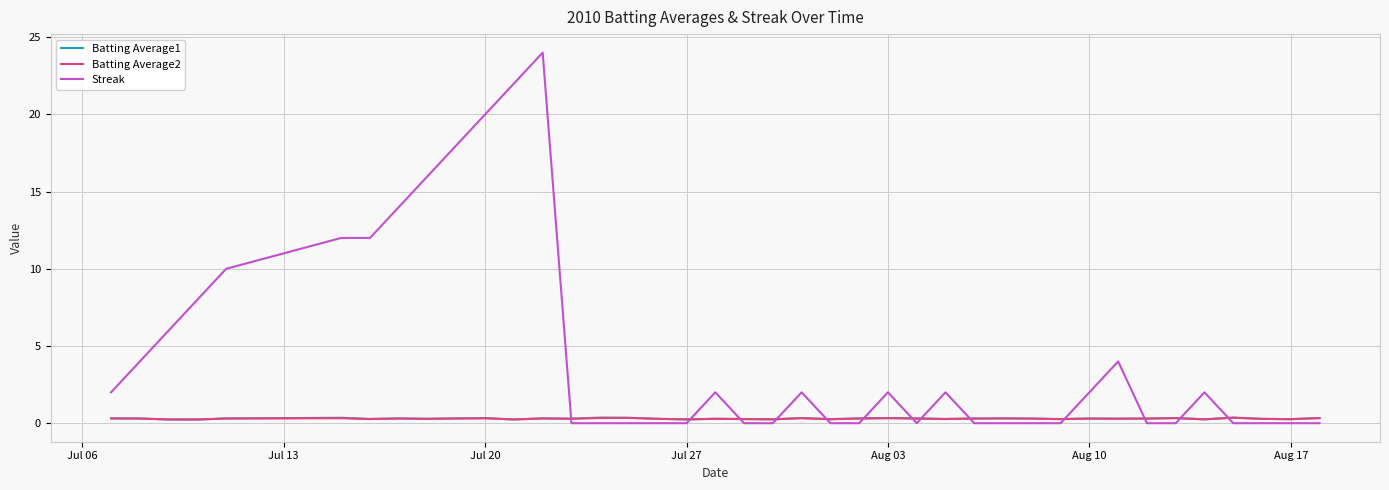

Which series has the widest spread of values?

Streak